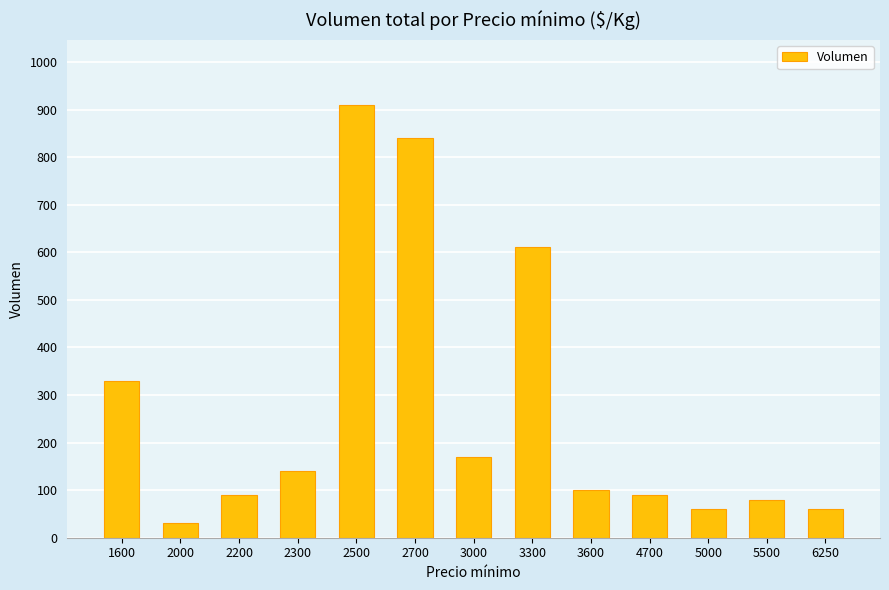

Reading left to right, extract all data points from this chart.

330	30	90	140	910	840	170	610	100	90	60	80	60